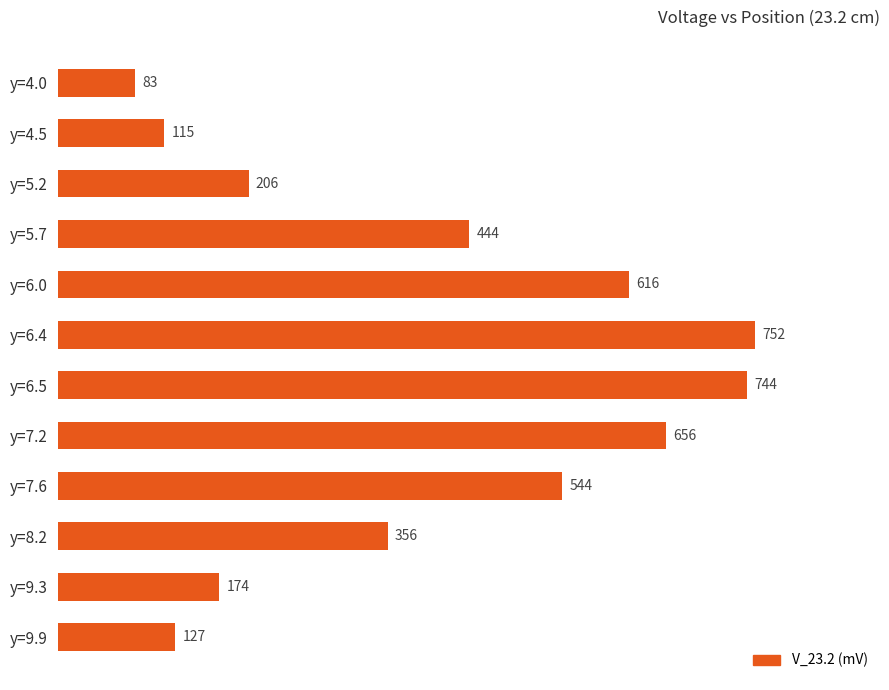

What is the change in value from y=6.4 to y=9.3?

-578.0